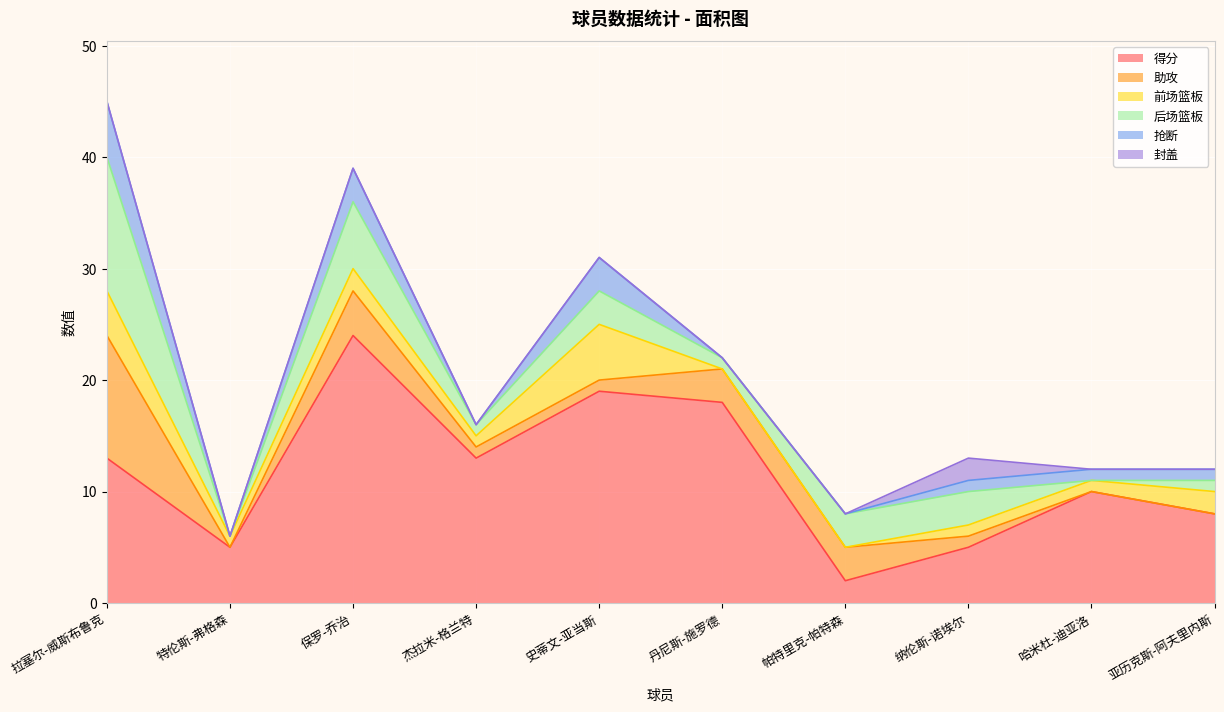

Reading right to left, transcribe all the data shown in this chart.

得分: 亚历克斯-阿夫里内斯=8	哈米杜-迪亚洛=10	纳伦斯-诺埃尔=5	帕特里克-帕特森=2	丹尼斯-施罗德=18	史蒂文-亚当斯=19	杰拉米-格兰特=13	保罗-乔治=24	特伦斯-弗格森=5	拉塞尔-威斯布鲁克=13
助攻: 亚历克斯-阿夫里内斯=0	哈米杜-迪亚洛=0	纳伦斯-诺埃尔=1	帕特里克-帕特森=3	丹尼斯-施罗德=3	史蒂文-亚当斯=1	杰拉米-格兰特=1	保罗-乔治=4	特伦斯-弗格森=0	拉塞尔-威斯布鲁克=11
前场篮板: 亚历克斯-阿夫里内斯=2	哈米杜-迪亚洛=1	纳伦斯-诺埃尔=1	帕特里克-帕特森=0	丹尼斯-施罗德=0	史蒂文-亚当斯=5	杰拉米-格兰特=1	保罗-乔治=2	特伦斯-弗格森=1	拉塞尔-威斯布鲁克=4
后场篮板: 亚历克斯-阿夫里内斯=1	哈米杜-迪亚洛=0	纳伦斯-诺埃尔=3	帕特里克-帕特森=3	丹尼斯-施罗德=1	史蒂文-亚当斯=3	杰拉米-格兰特=1	保罗-乔治=6	特伦斯-弗格森=0	拉塞尔-威斯布鲁克=12
抢断: 亚历克斯-阿夫里内斯=1	哈米杜-迪亚洛=1	纳伦斯-诺埃尔=1	帕特里克-帕特森=0	丹尼斯-施罗德=0	史蒂文-亚当斯=3	杰拉米-格兰特=0	保罗-乔治=3	特伦斯-弗格森=0	拉塞尔-威斯布鲁克=5
封盖: 亚历克斯-阿夫里内斯=0	哈米杜-迪亚洛=0	纳伦斯-诺埃尔=2	帕特里克-帕特森=0	丹尼斯-施罗德=0	史蒂文-亚当斯=0	杰拉米-格兰特=0	保罗-乔治=0	特伦斯-弗格森=0	拉塞尔-威斯布鲁克=0